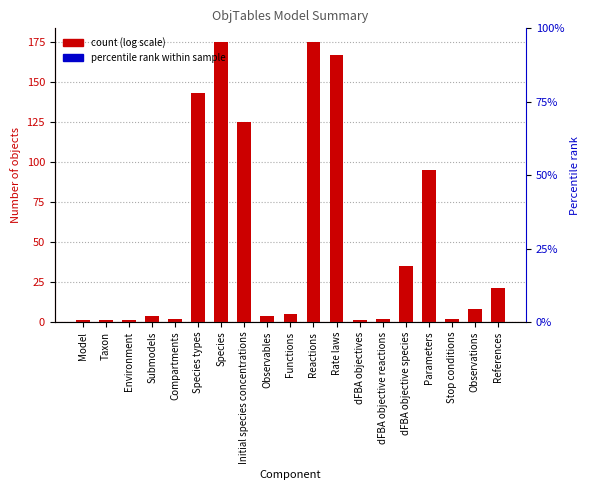

Rank the categories by value from highest to lowest.

Species, Reactions, Rate laws, Species types, Initial species concentrations, Parameters, dFBA objective species, References, Observations, Functions, Submodels, Observables, Compartments, dFBA objective reactions, Stop conditions, Model, Taxon, Environment, dFBA objectives